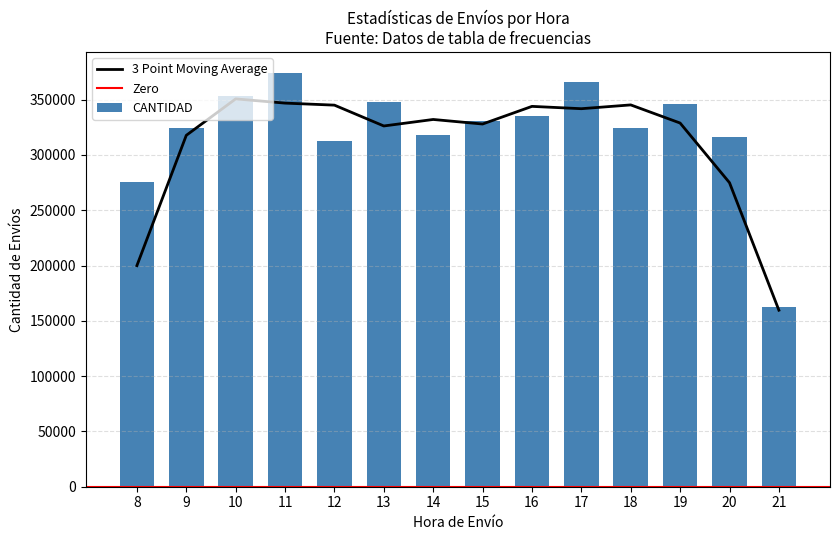

Reading left to right, extract all data points from this chart.

8=275272	9=324430	10=353414	11=374131	12=312996	13=347903	14=317637	15=330634	16=335562	17=365497	18=324327	19=345844	20=316310	21=162506